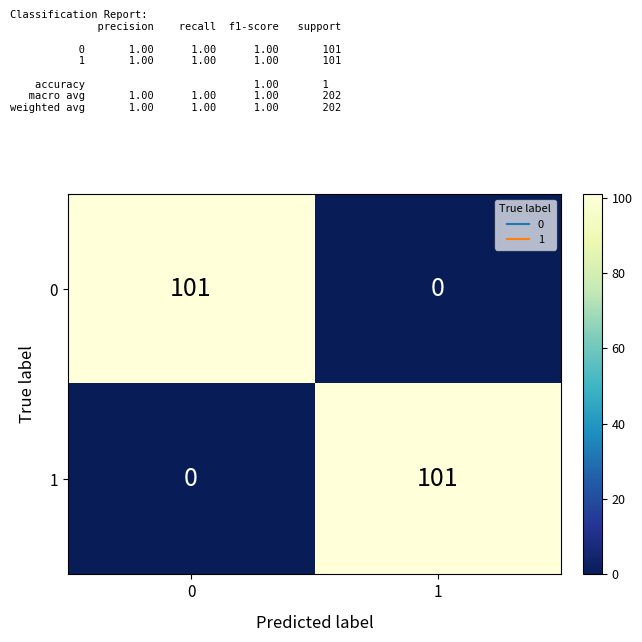

What is the highest value of the 0 series?

101